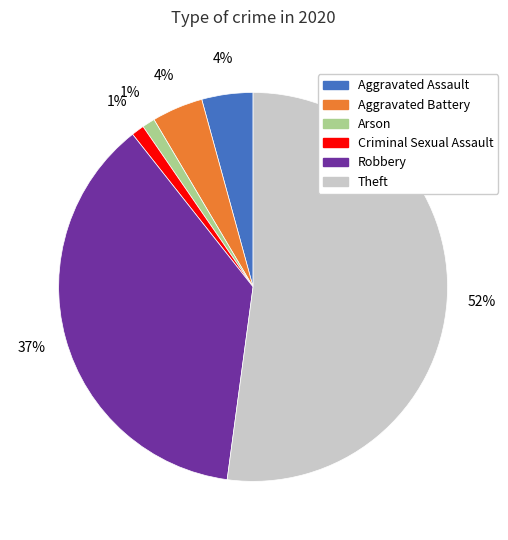

Is there any slice that represents more than half of the pie?

Yes